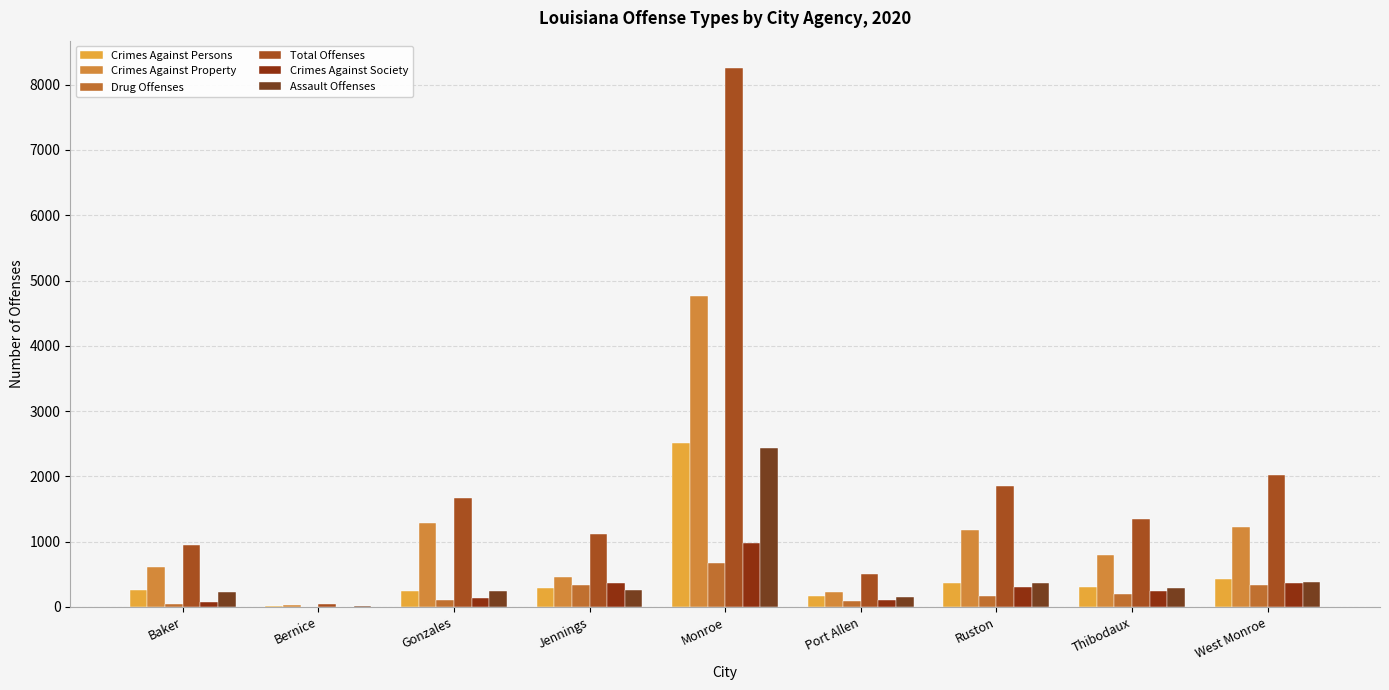

How many values in Drug Offenses are above zero?

8